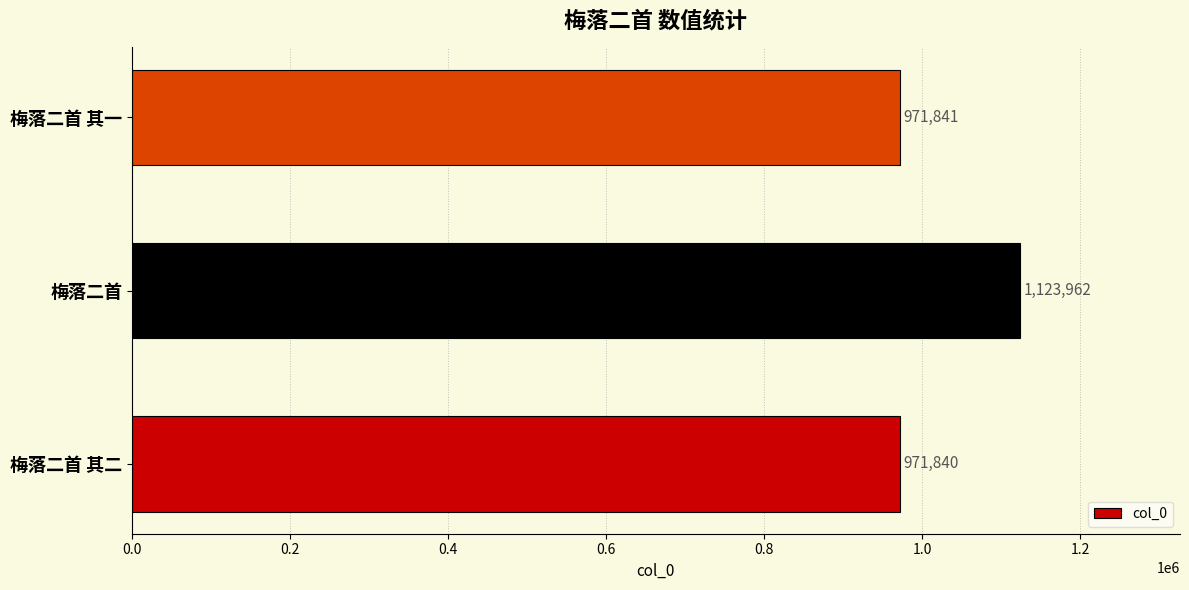

What is the difference between the maximum and minimum values?

152122